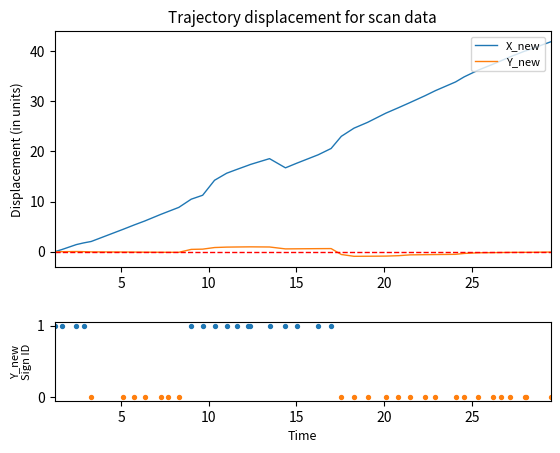

What are all the series names shown in the legend?

X_new, Y_new